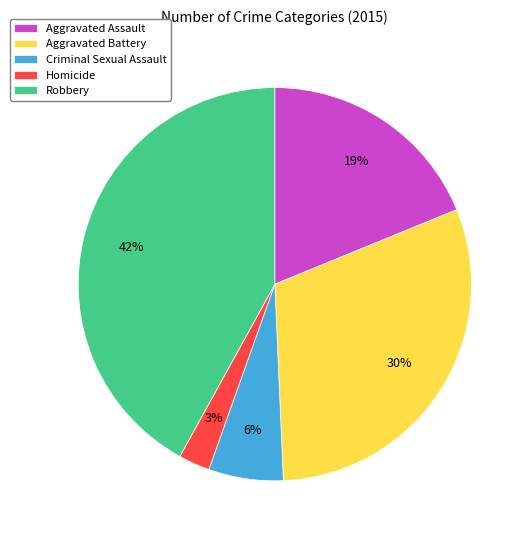

Between Aggravated Assault and Robbery, which is larger?

Robbery